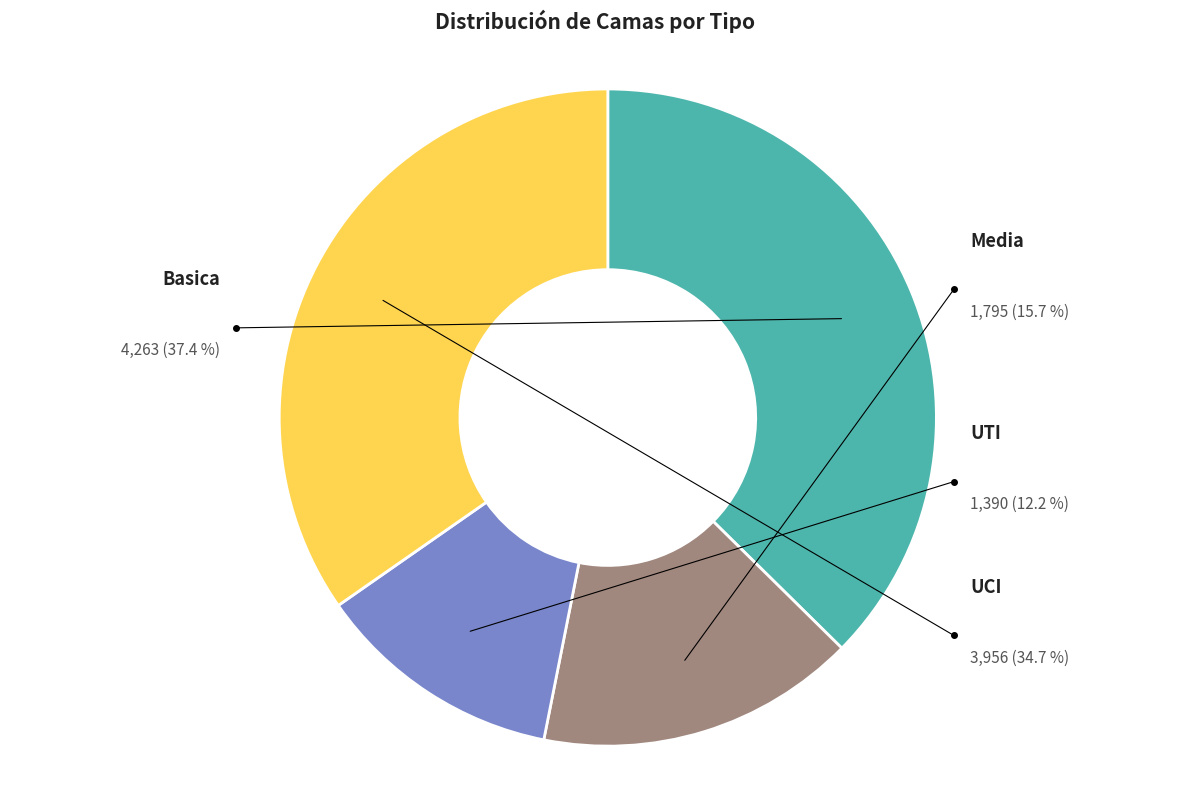

Is it true that Basica is 37% of the pie?

True